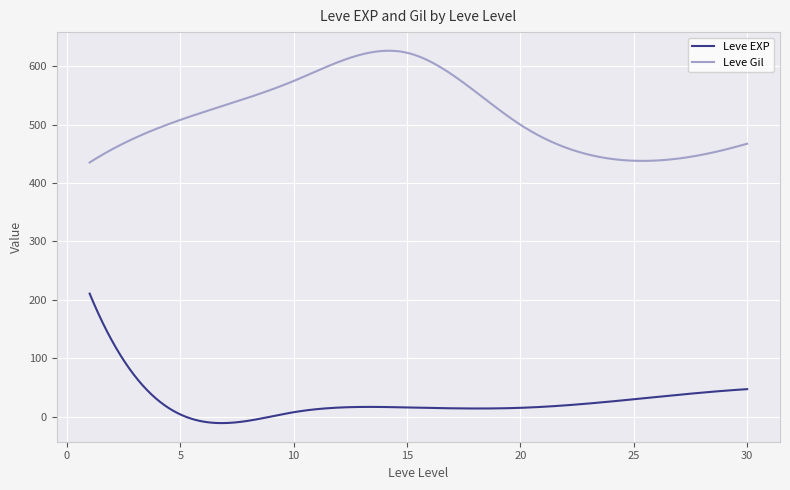

What is the difference between the maximum and minimum values in the Leve EXP series?

221.8